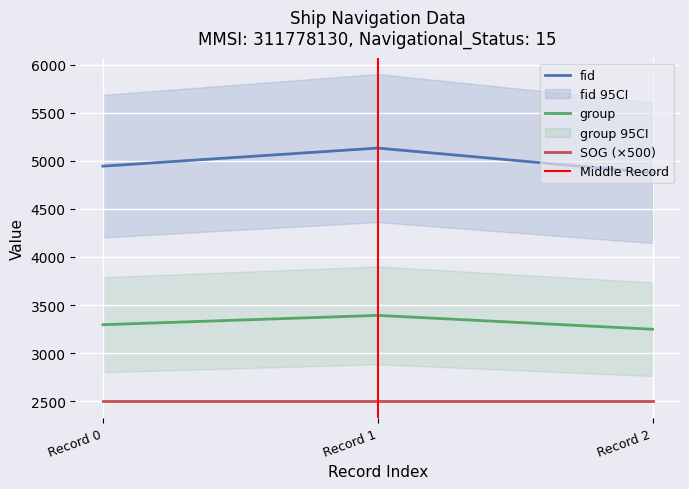

What is the value of the group point at the 1st from the left?

3295